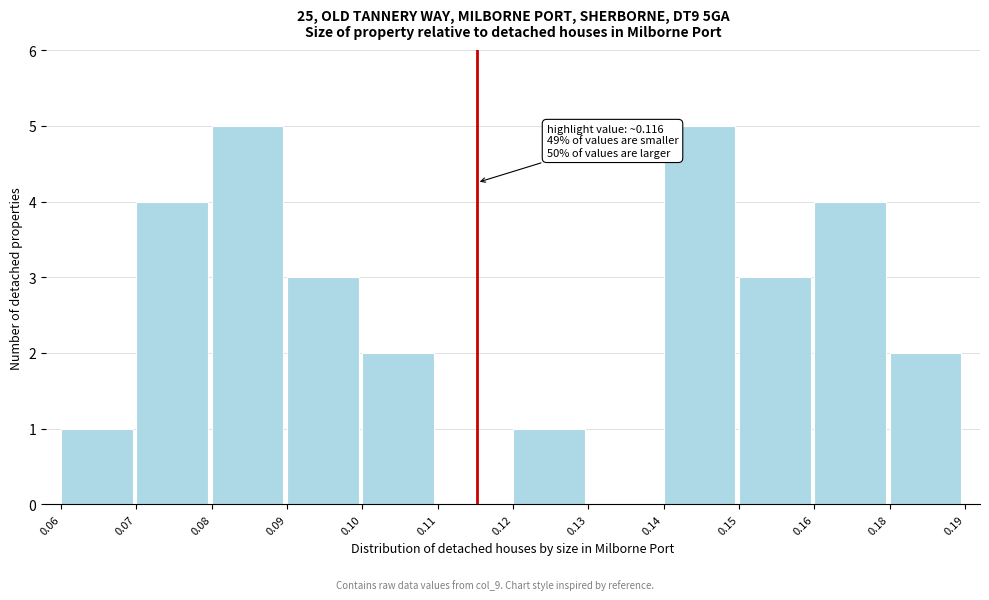

Reading left to right, transcribe all the data shown in this chart.

0.06=1	0.07=4	0.08=5	0.09=3	0.10=2	0.11=0	0.12=1	0.13=0	0.14=5	0.15=3	0.16=4	0.18=2